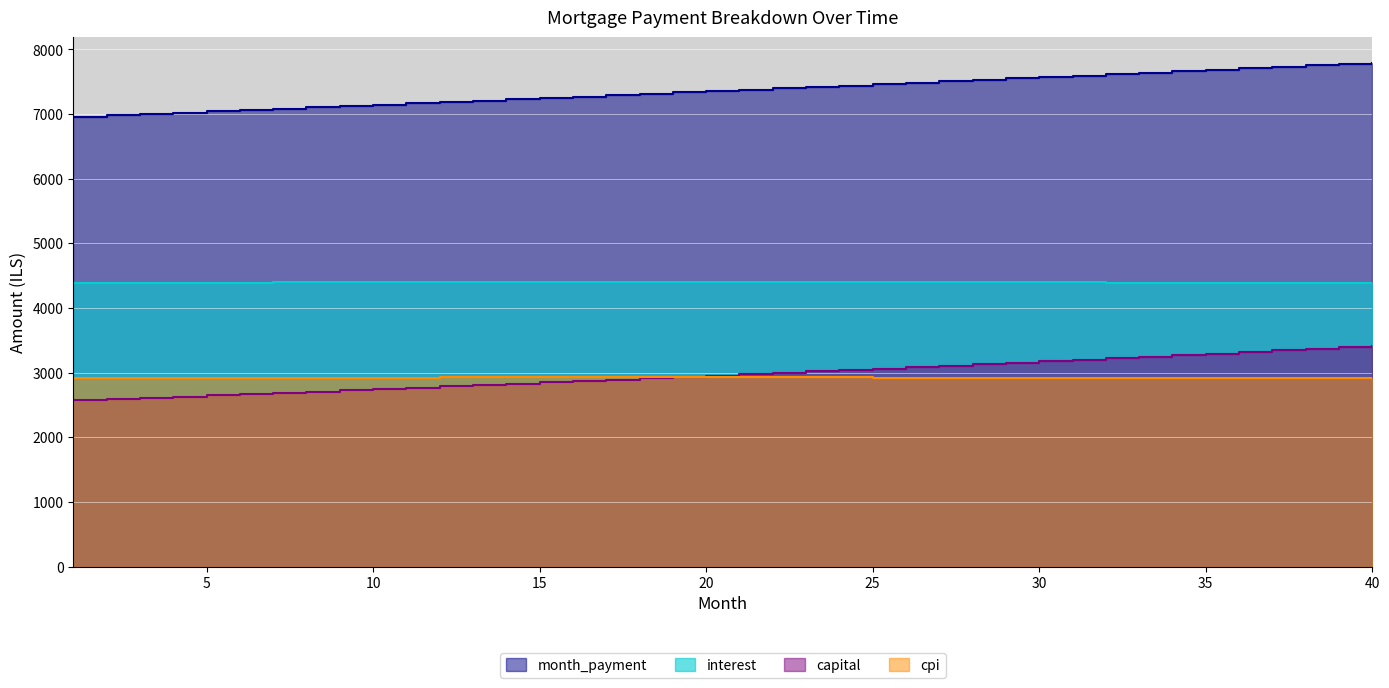

Which series has the largest total across all categories?

month_payment